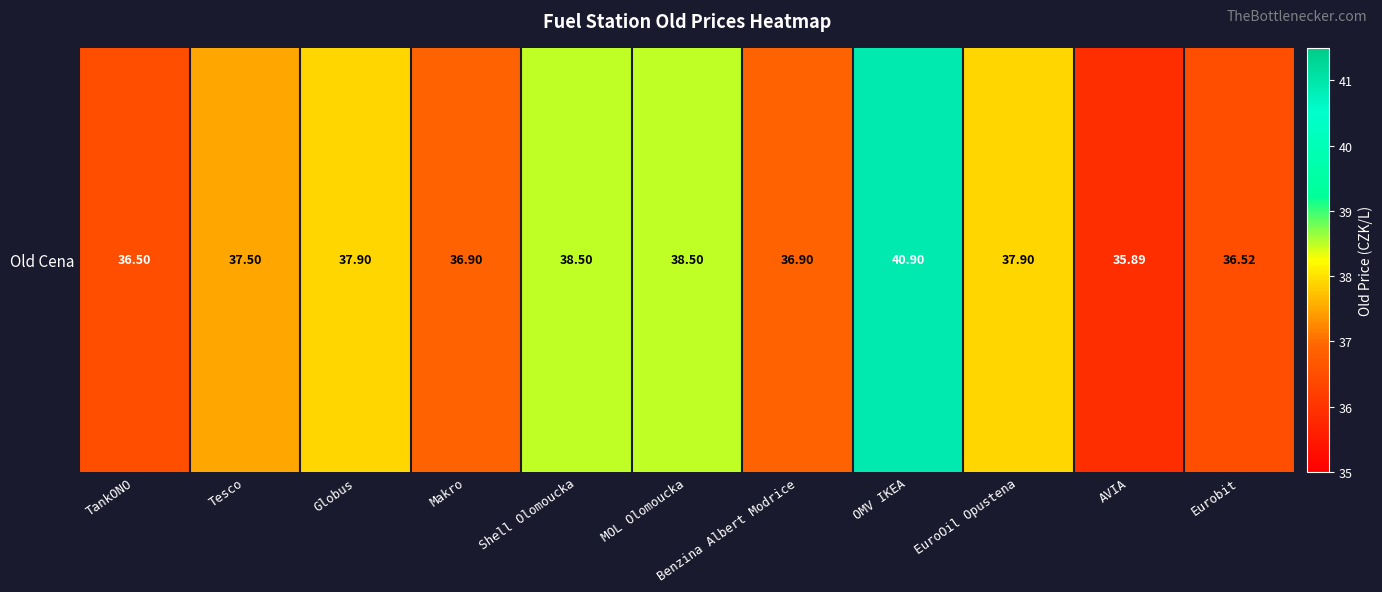

What is the change in value from Tesco to Makro?

-0.6